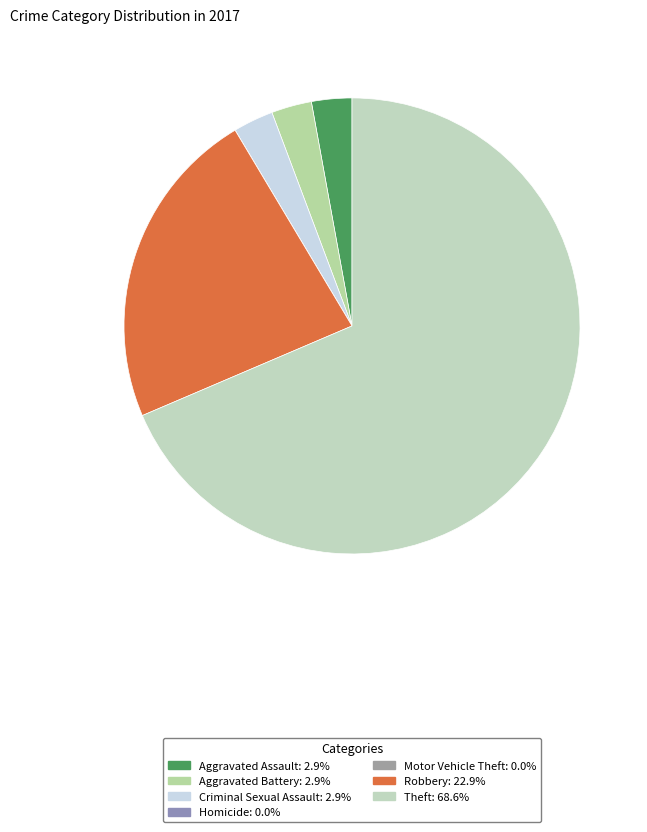

To the nearest percent, what portion does Criminal Sexual Assault represent?

3%